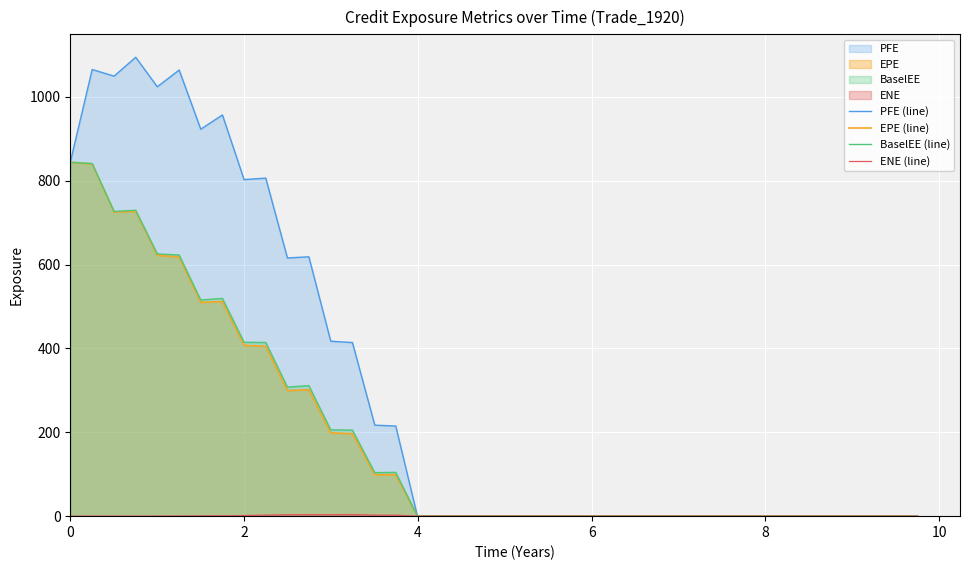

Which series has the largest total across all categories?

PFE (line)